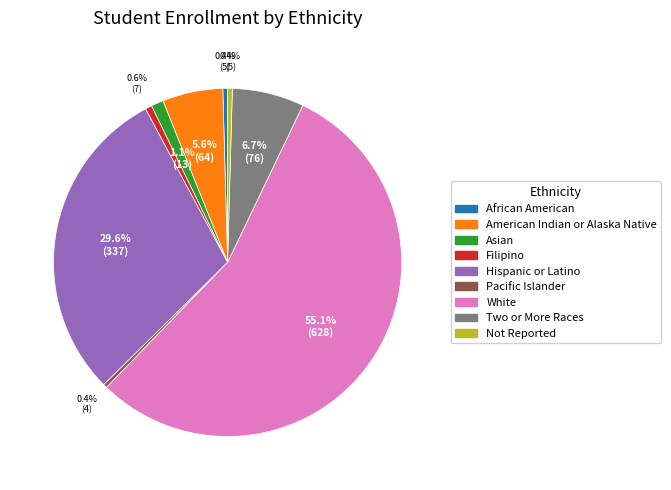

True or false: Hispanic or Latino accounts for 30% of the total.

True